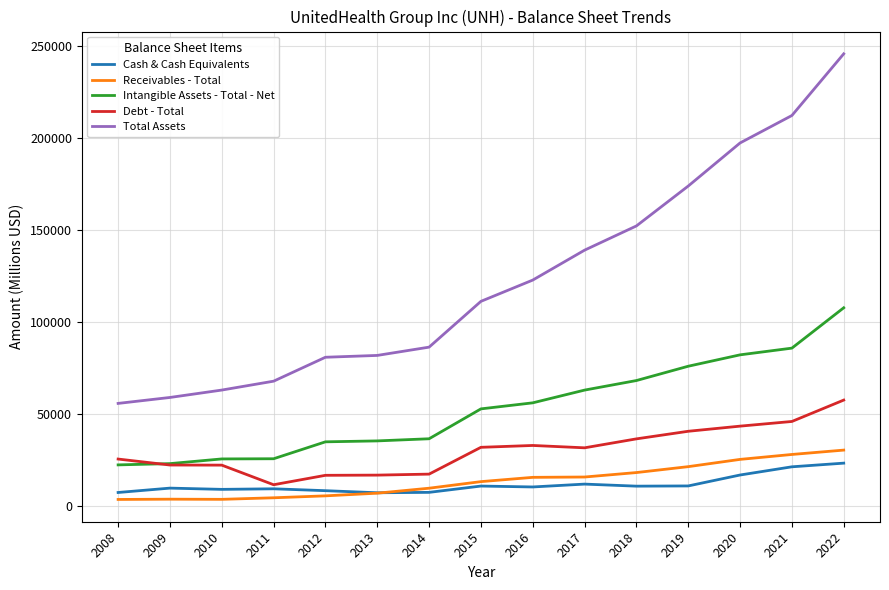

What is the spread (max minus min) of values at 2010?

59359